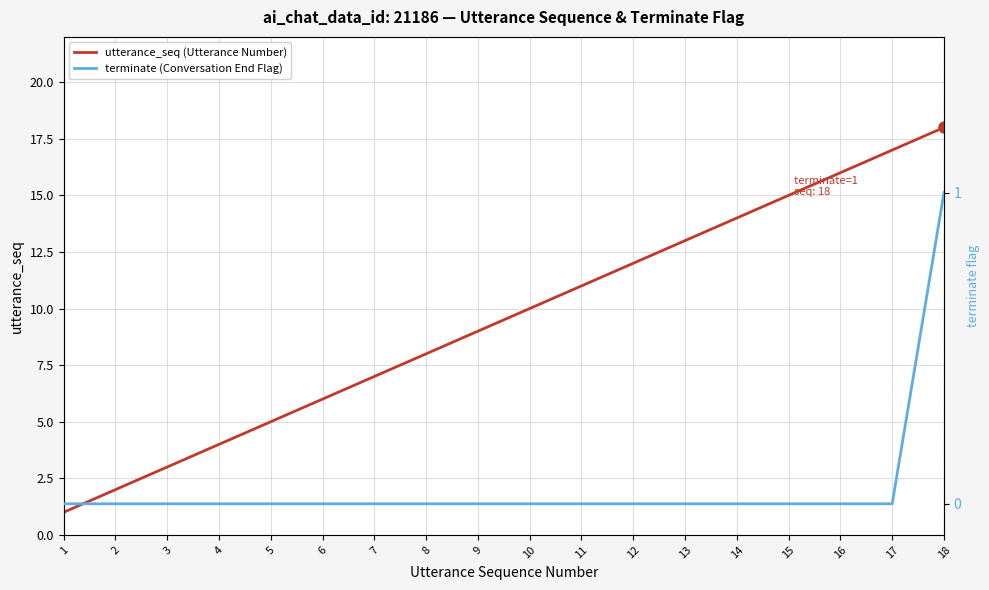

What is the difference between the maximum and second lowest values in the utterance_seq (Utterance Number) series?

16